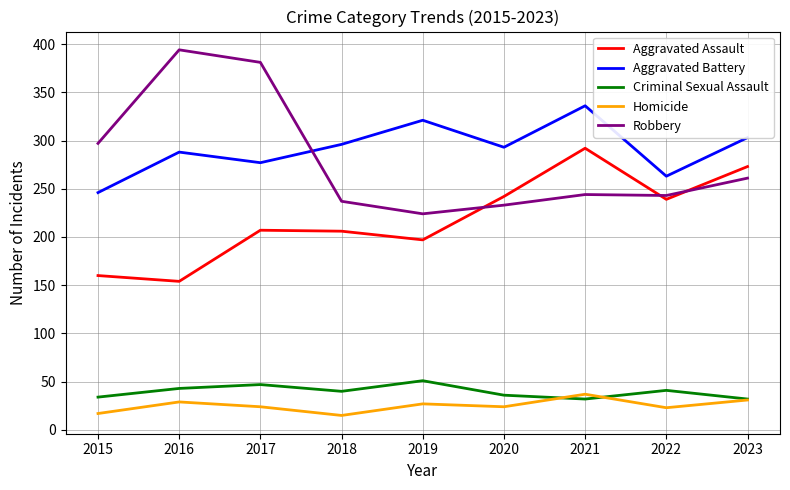

True or false: Robbery and Homicide intersect in this chart.

False